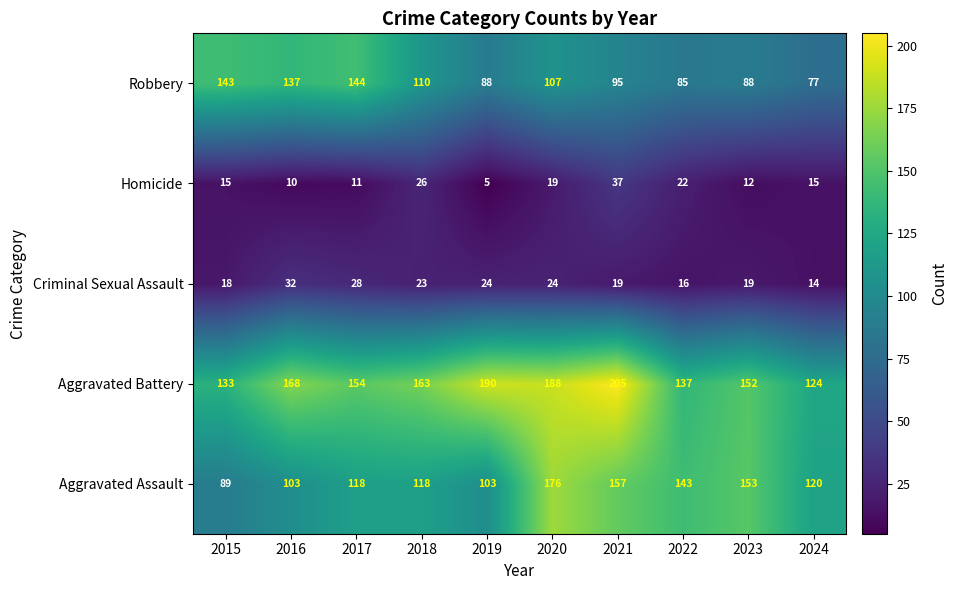

At 2018, list the series in order from largest to smallest.

Aggravated Battery, Aggravated Assault, Robbery, Homicide, Criminal Sexual Assault